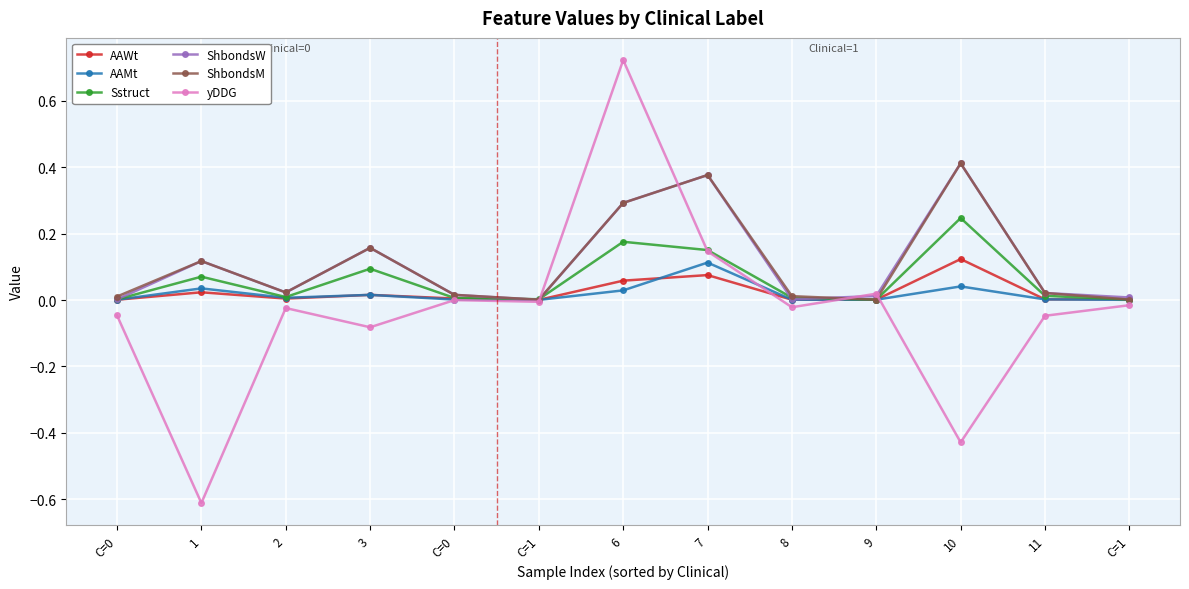

In ShbondsM, how many points are lower than both neighbors (excluding endpoints)?

3